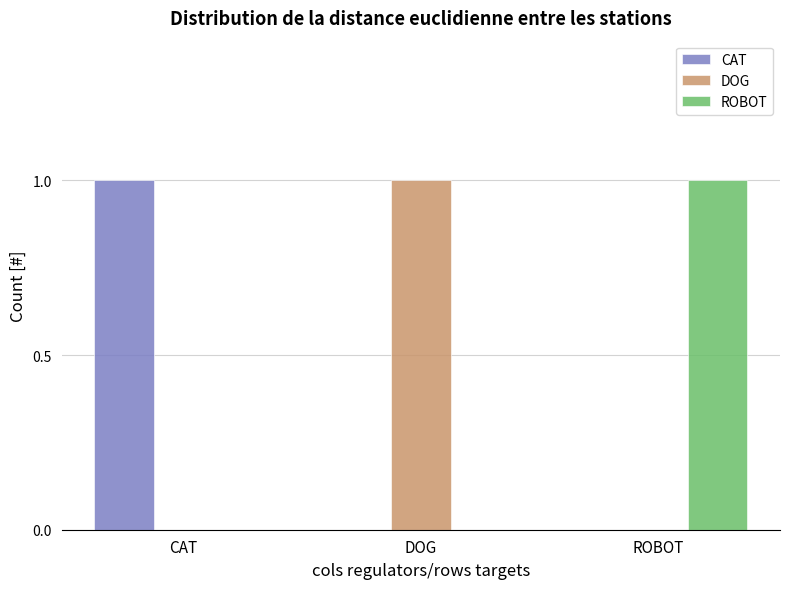

Is the value of DOG at ROBOT greater than the value of CAT at CAT?

No